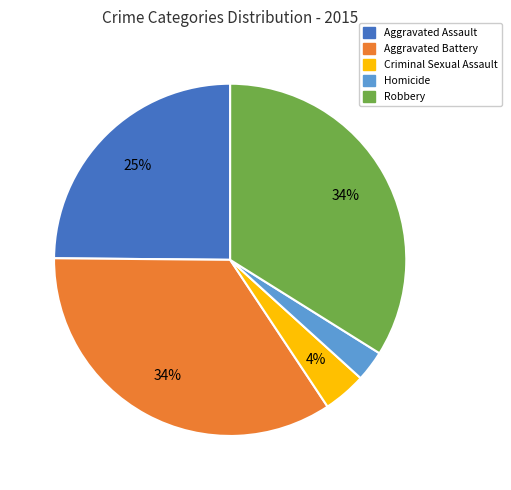

Which slice is the smallest?

Homicide